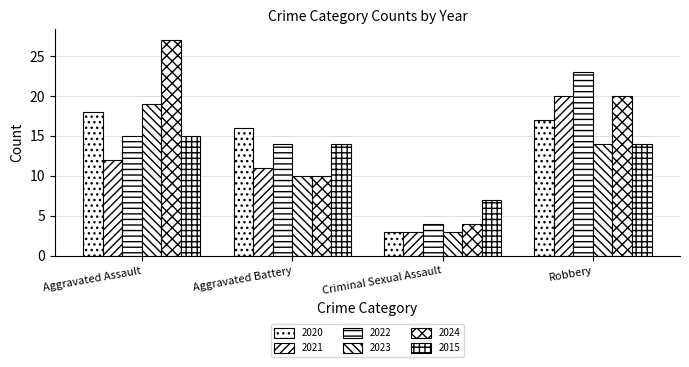

Which series changed the most between Aggravated Battery and Criminal Sexual Assault?

2020